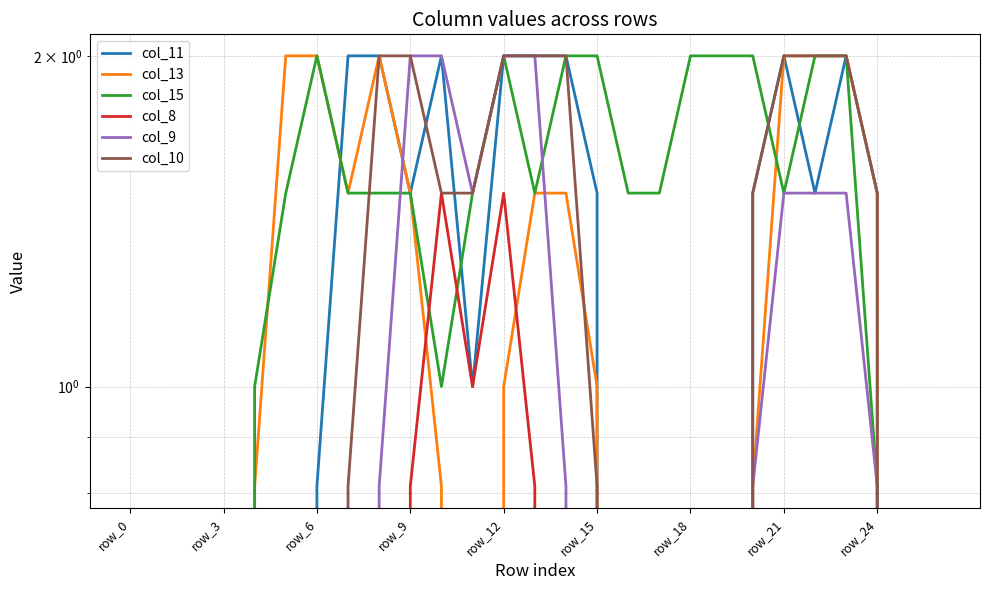

How many interior local valleys does the col_8 series have?

1